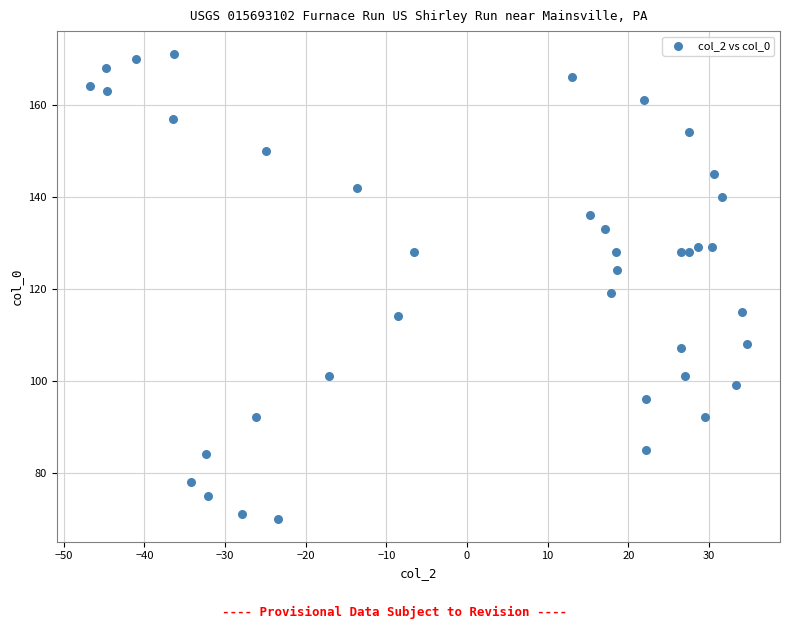

What is the range of Y values (max minus min)?

101